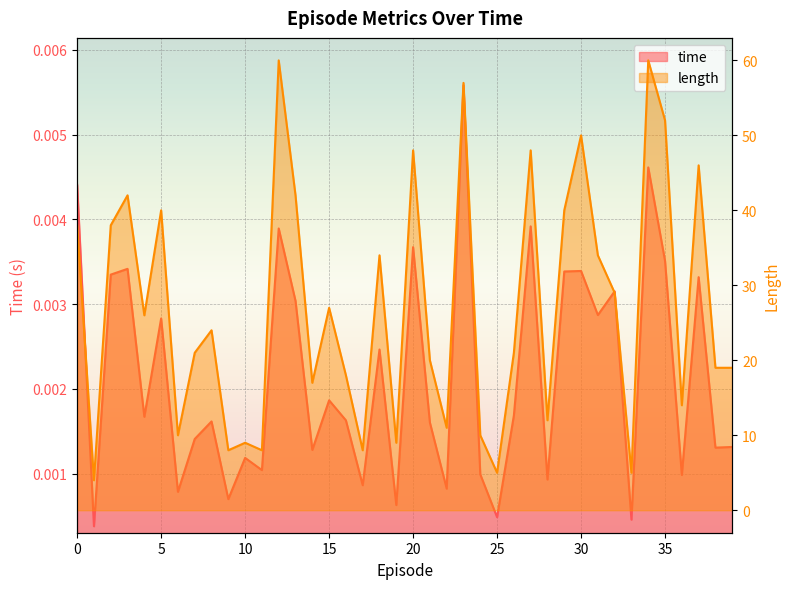

At how many categories does at least one series exceed 24?

19